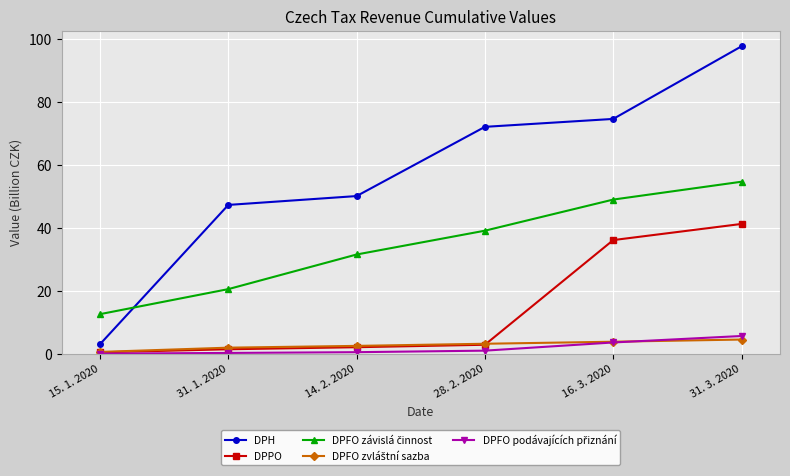

What is the difference between the maximum and minimum values in the DPPO series?

40.8